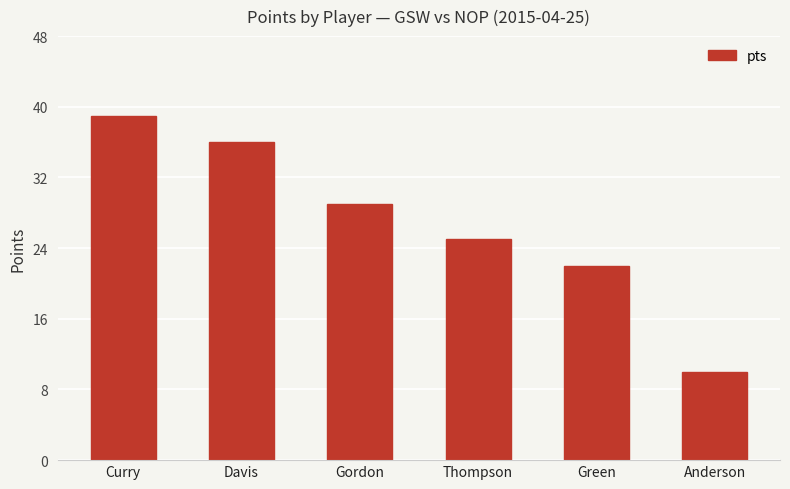

At which label is the value closest to 24?

Thompson